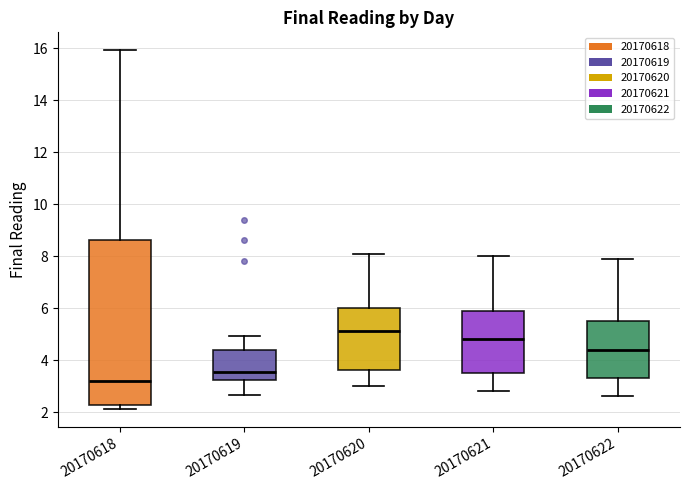

Comparing the boxes themselves (not the whiskers), which one is the tallest?

20170618